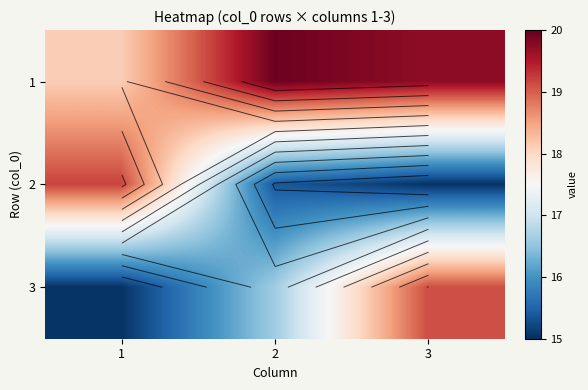

Read the 3 value at 1.

15.0